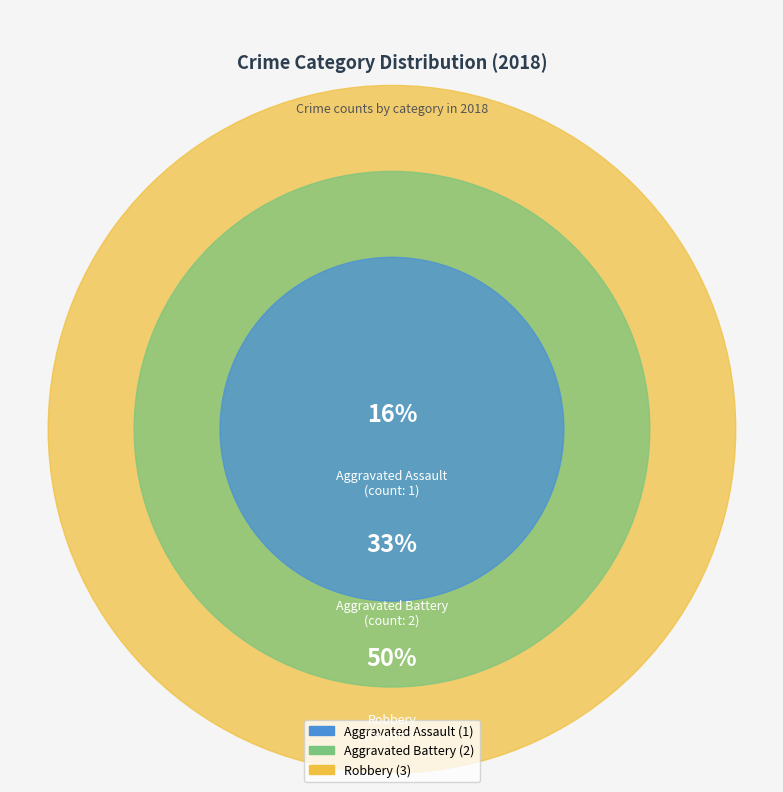

What percentage is the Aggravated Assault slice, to the nearest percent?

17%